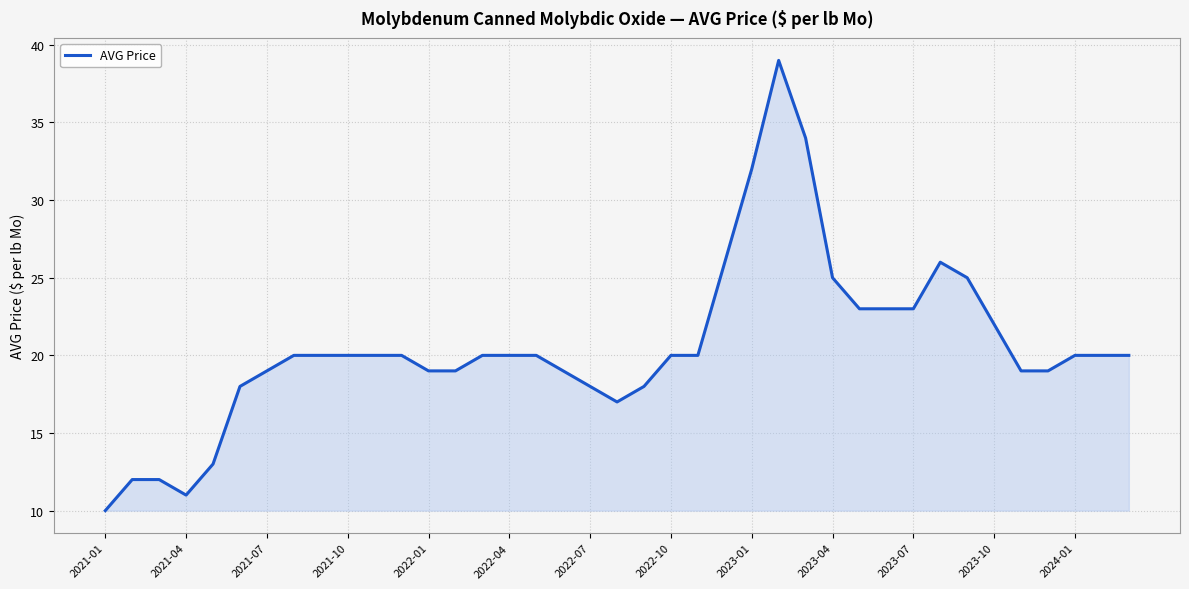

Reading left to right, extract all data points from this chart.

10	12	12	11	13	18	19	20	20	20	20	20	19	19	20	20	20	19	18	17	18	20	20	26	32	39	34	25	23	23	23	26	25	22	19	19	20	20	20